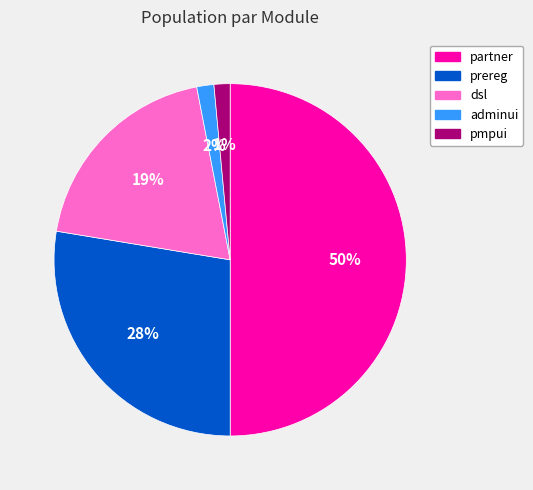

To the nearest percent, what is the difference between the largest and smallest slice percentages?

49%